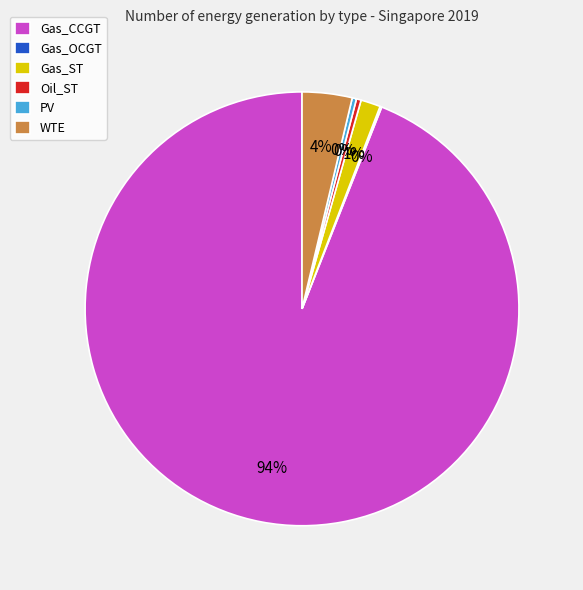

Combined, do Gas_CCGT and Oil_ST account for over 50%?

Yes